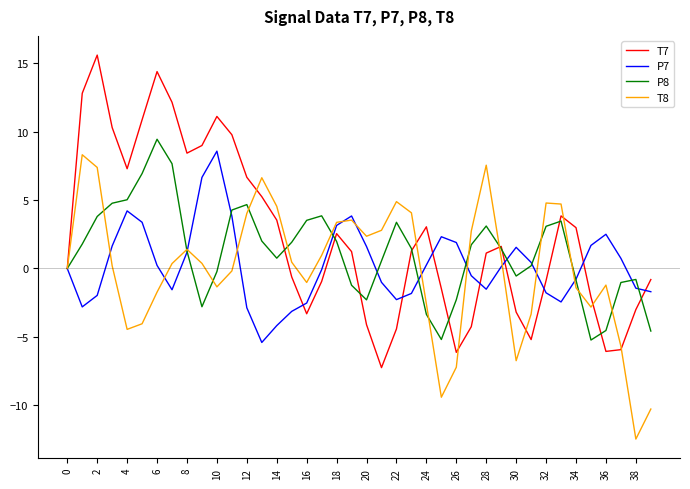

What is the smallest value displayed?

-12.5